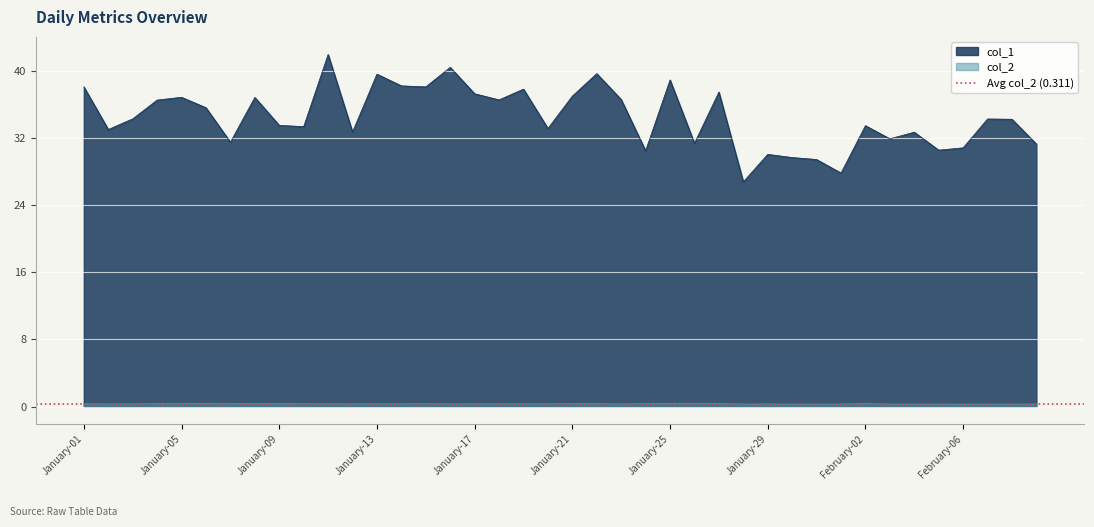

What is the spread (max minus min) of values at January-12?

32.4